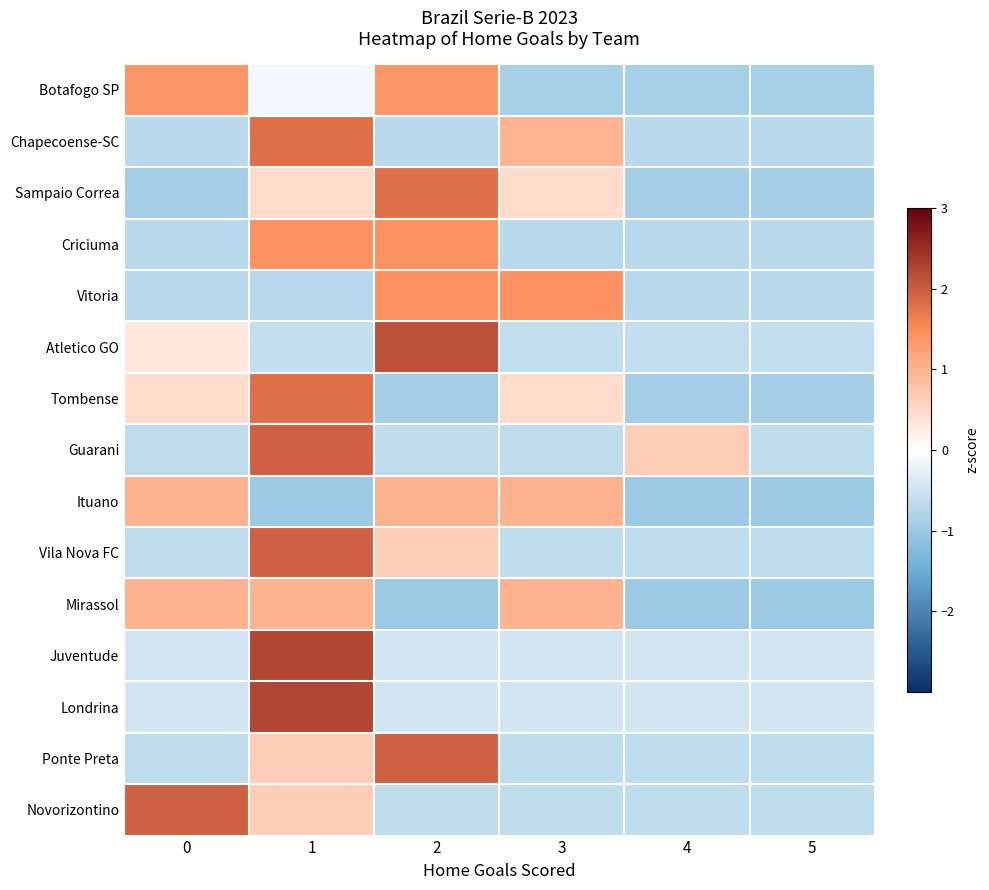

Between 3 and 4, which series saw the biggest shift?

Vitoria